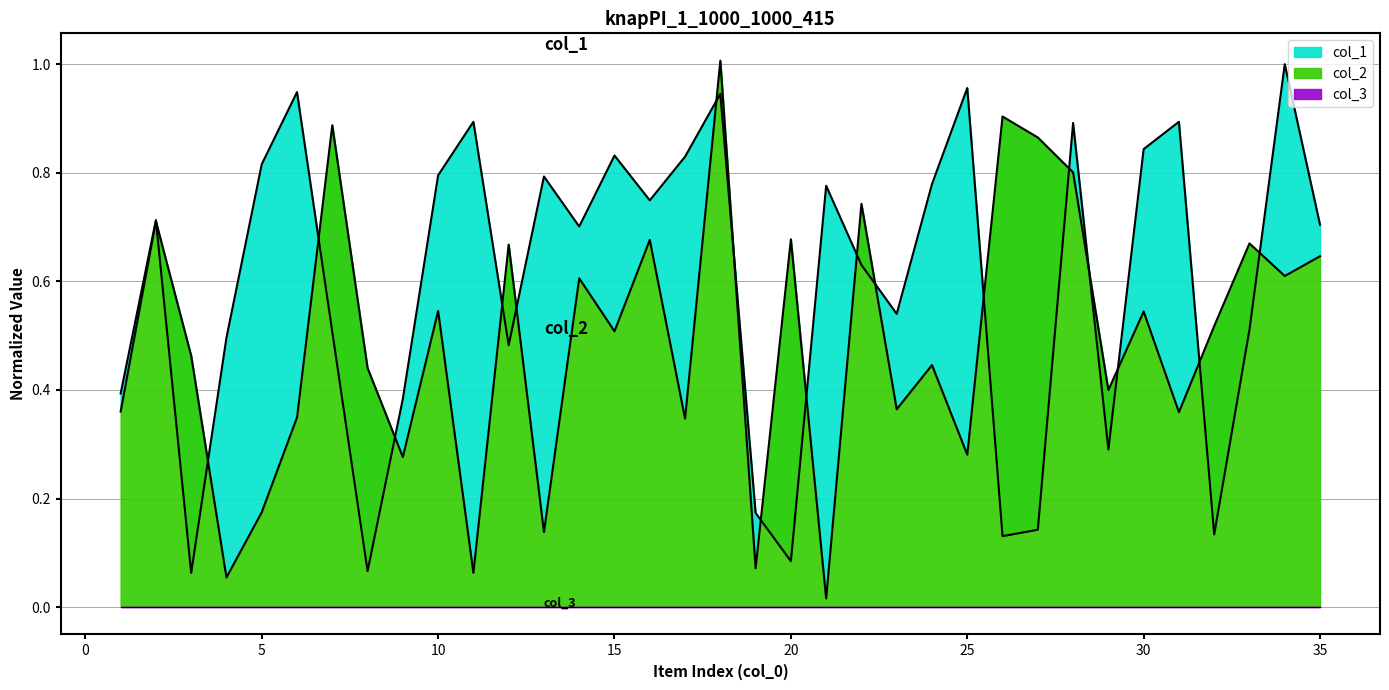

Reading left to right, transcribe all the data shown in this chart.

col_1: 0.4	0.7	0.1	0.5	0.8	0.9	0.5	0.1	0.4	0.8	0.9	0.5	0.8	0.7	0.8	0.7	0.8	0.9	0.2	0.1	0.8	0.6	0.5	0.8	1.0	0.1	0.1	0.9	0.3	0.8	0.9	0.1	0.5	1.0	0.7
col_2: 0.4	0.7	0.5	0.1	0.2	0.3	0.9	0.4	0.3	0.5	0.1	0.7	0.1	0.6	0.5	0.7	0.3	1.0	0.1	0.7	0.0	0.7	0.4	0.4	0.3	0.9	0.9	0.8	0.4	0.5	0.4	0.5	0.7	0.6	0.6